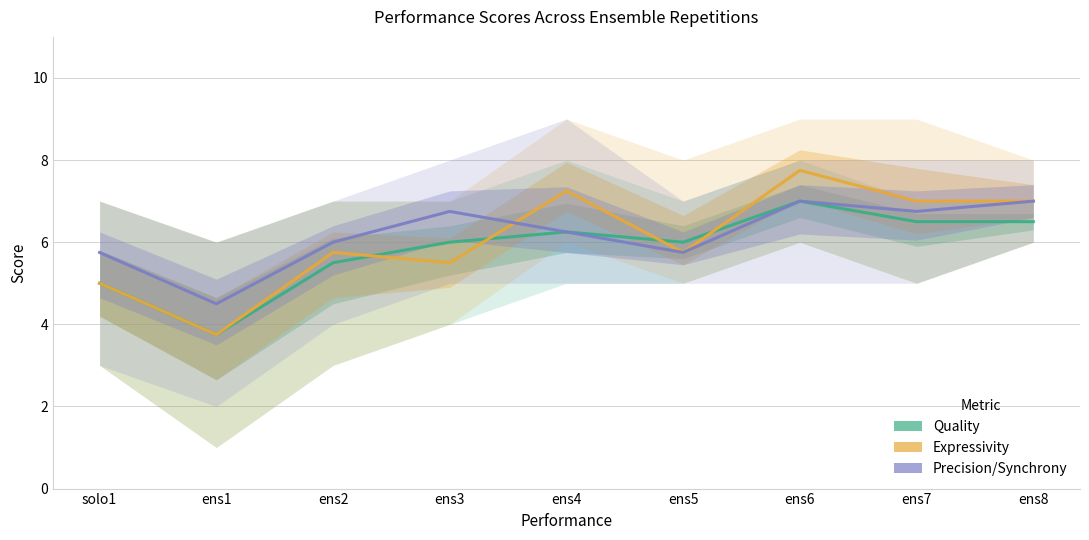

How many values in the Quality series are below 6?

3